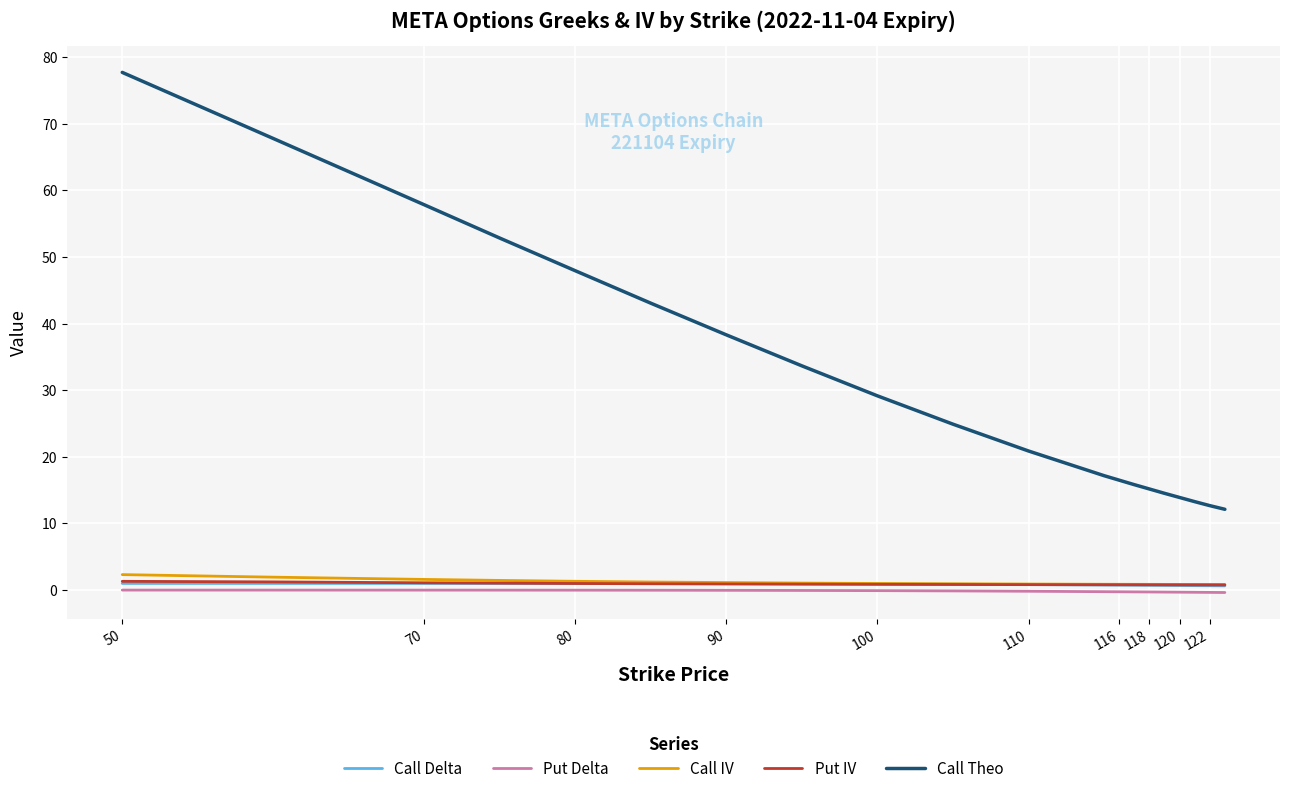

Which series has the largest total across all categories?

Call Theo